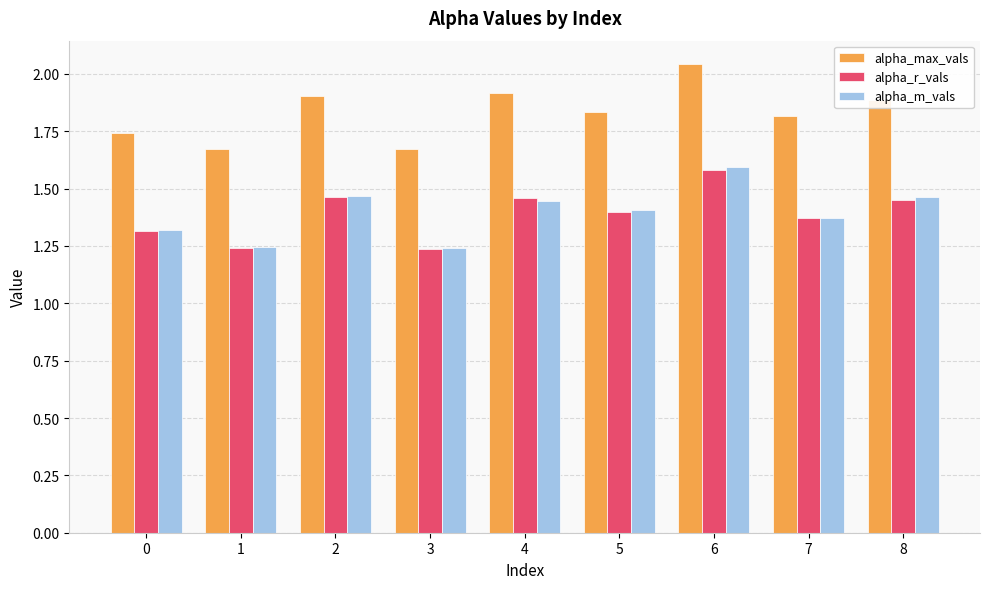

What is the difference between the maximum and minimum values in the alpha_max_vals series?

0.4